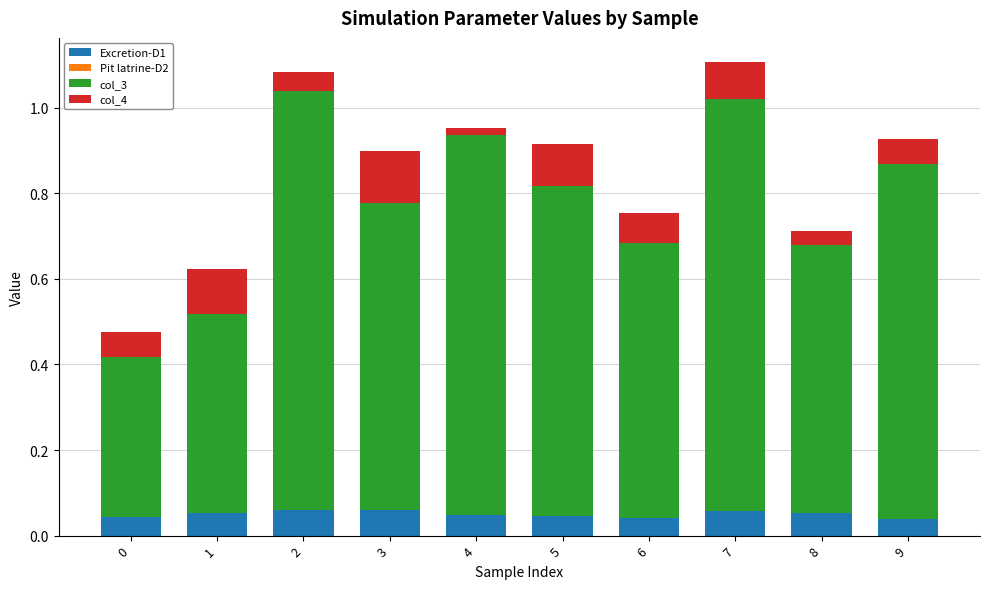

At how many categories does at least one series exceed 0?

10